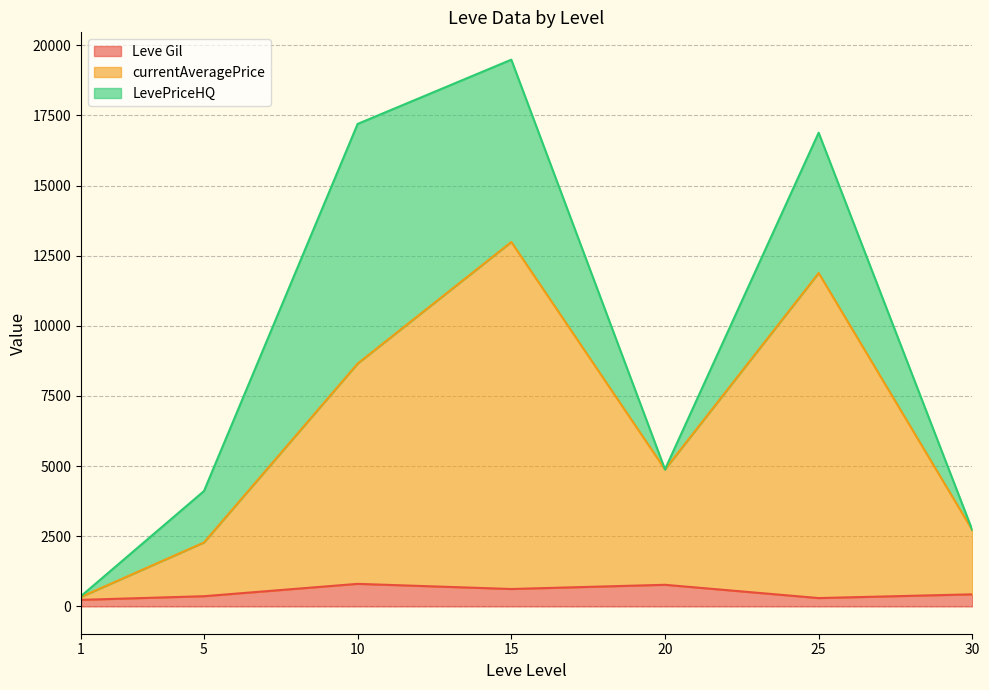

At which category is the sum across all series the highest?

15